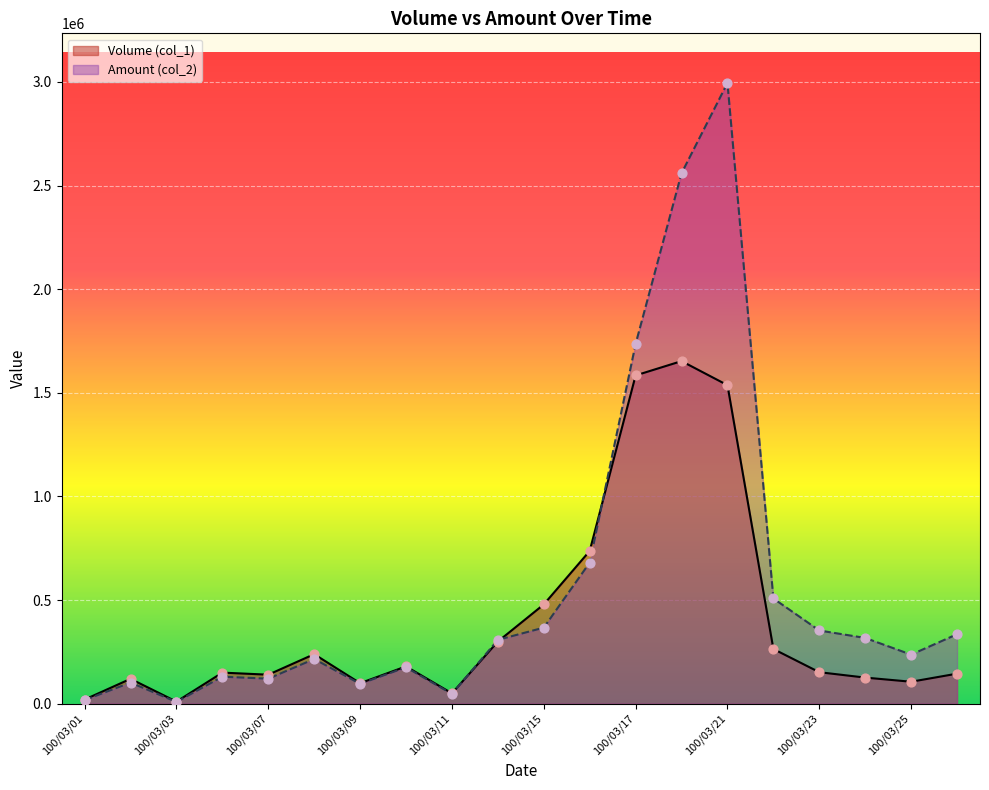

At how many categories does at least one series exceed 2120341?

2